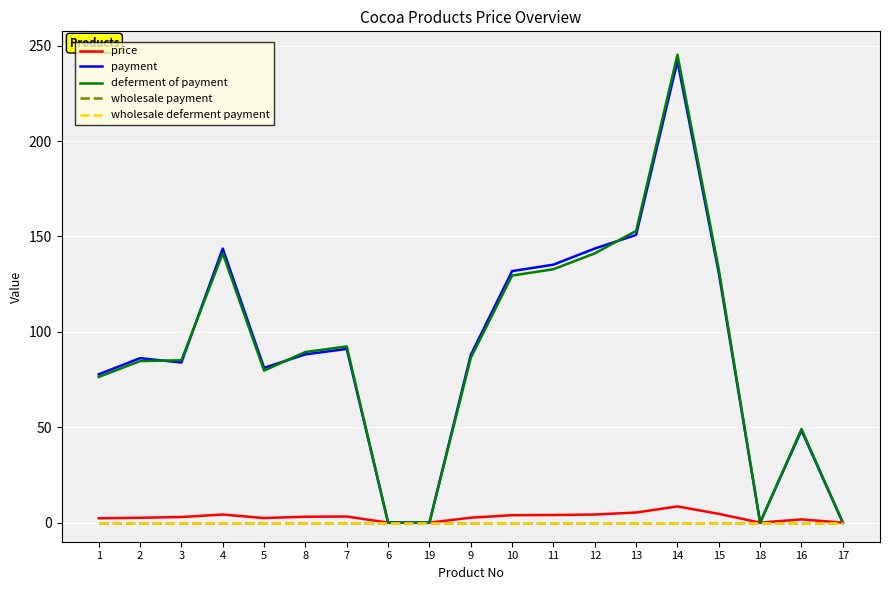

Does the chart display data point markers on the line(s)?

No